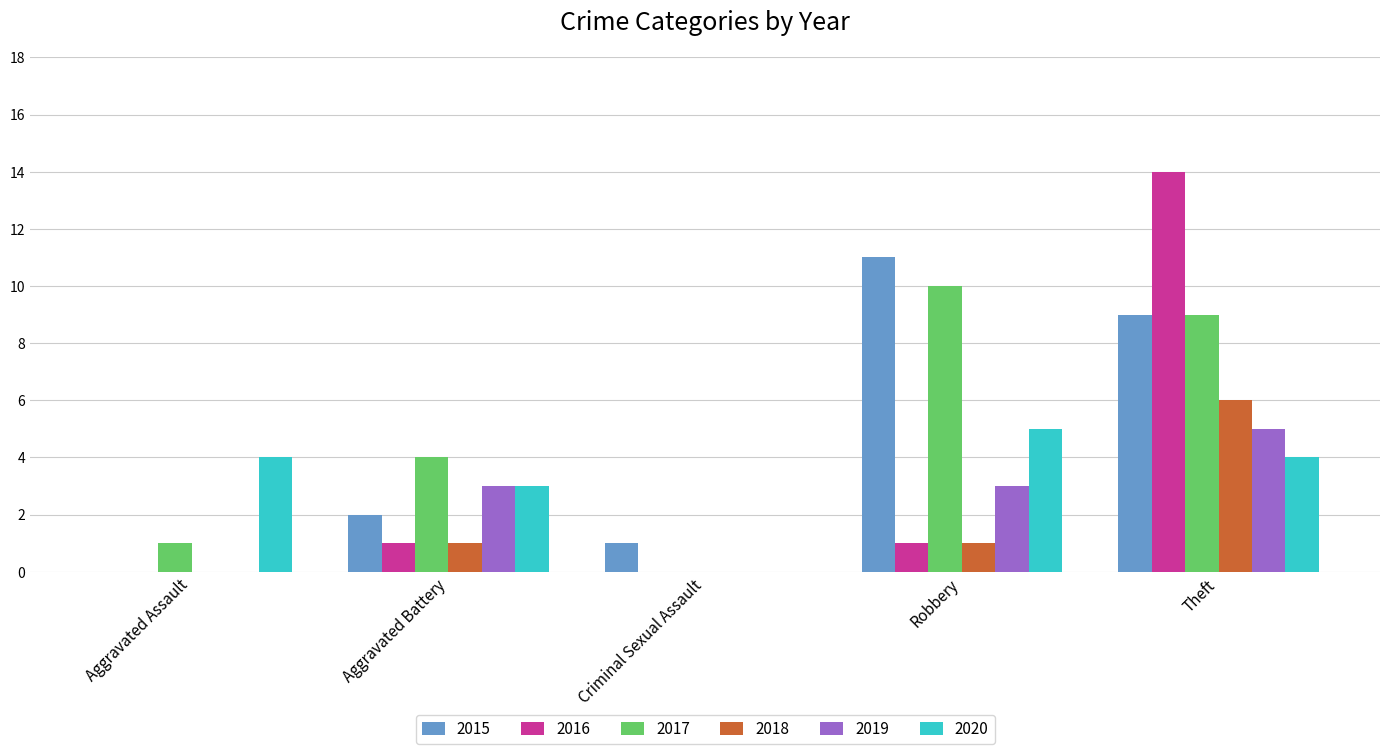

At which category does the chart reach its peak across all series?

Theft